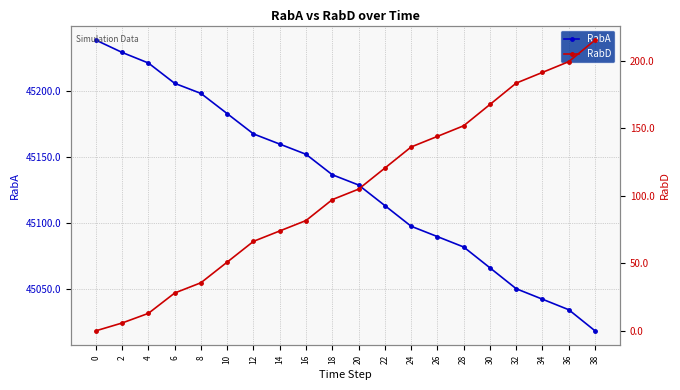

The value of RabA at 6 is 12930.6. True or false?

False